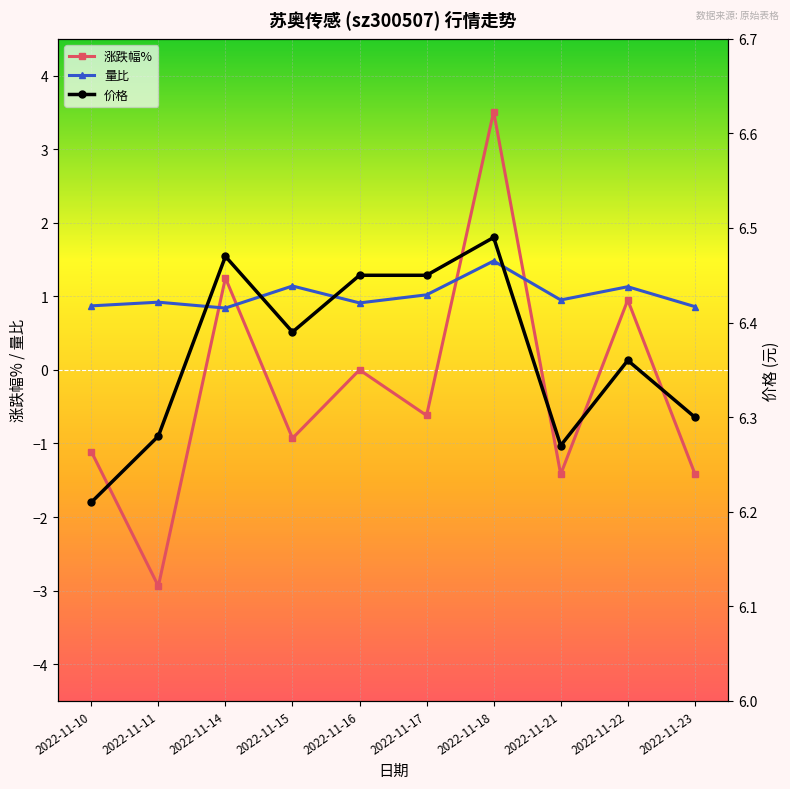

What is the average value of the 量比 series?

1.0